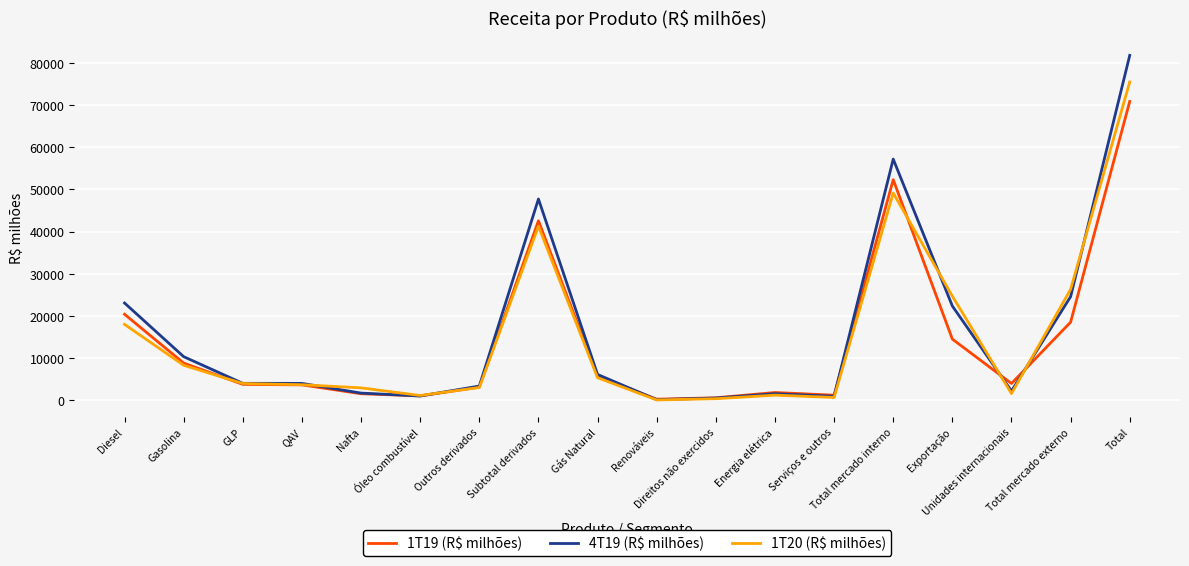

List the series in order of their peak value, highest first.

4T19 (R$ milhões), 1T20 (R$ milhões), 1T19 (R$ milhões)